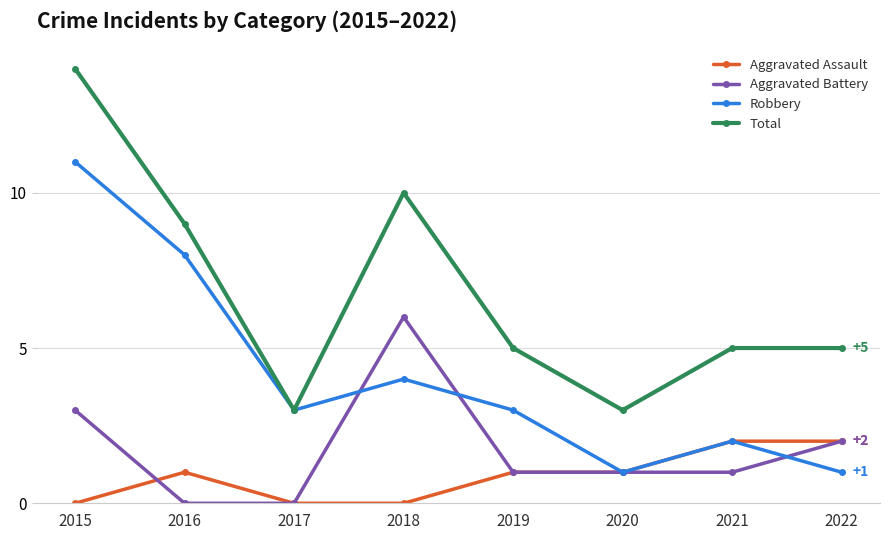

The Robbery series shows 4 at 2018. True or false?

True